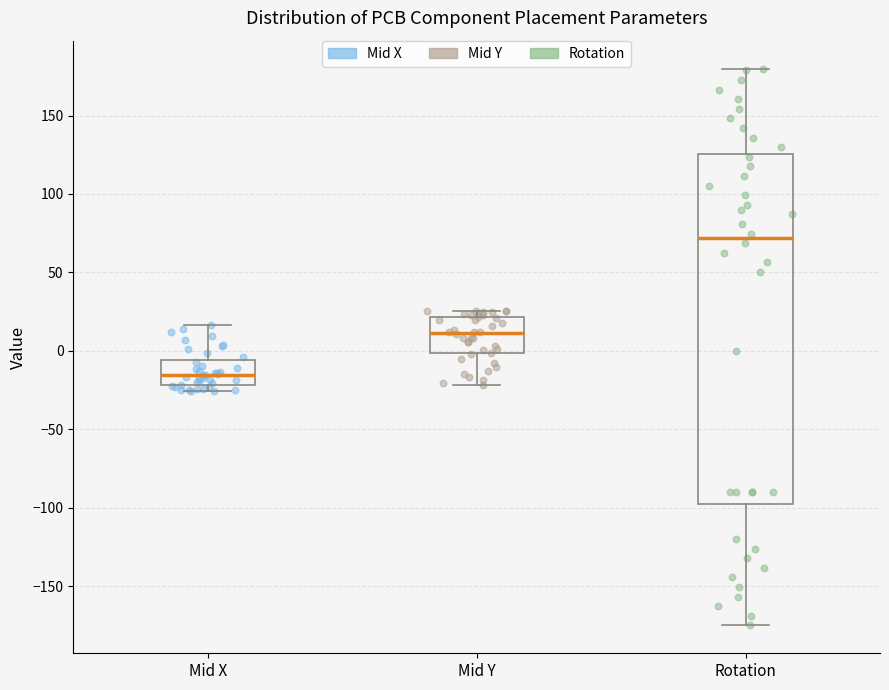

Reading left to right, read every box against the y-axis: the position of its median line, the range the box covers, and the ends of its whiskers. The values are not printed on the chart, so give them approximately, as read against the axis.

Mid X: median -15, box -20 to -5, whiskers -25 to 15
Mid Y: median 10, box 0 to 20, whiskers -20 to 25
Rotation: median 70, box -95 to 125, whiskers -175 to 180